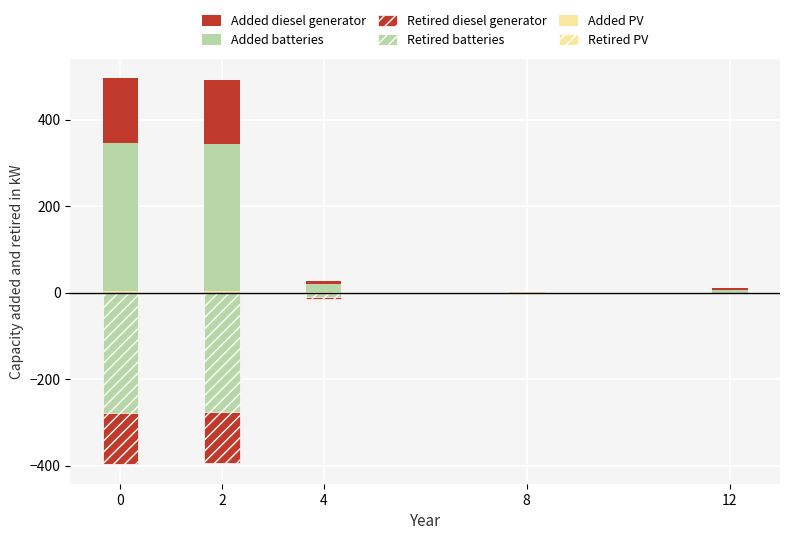

What is the average value of the Added batteries series?

143.8